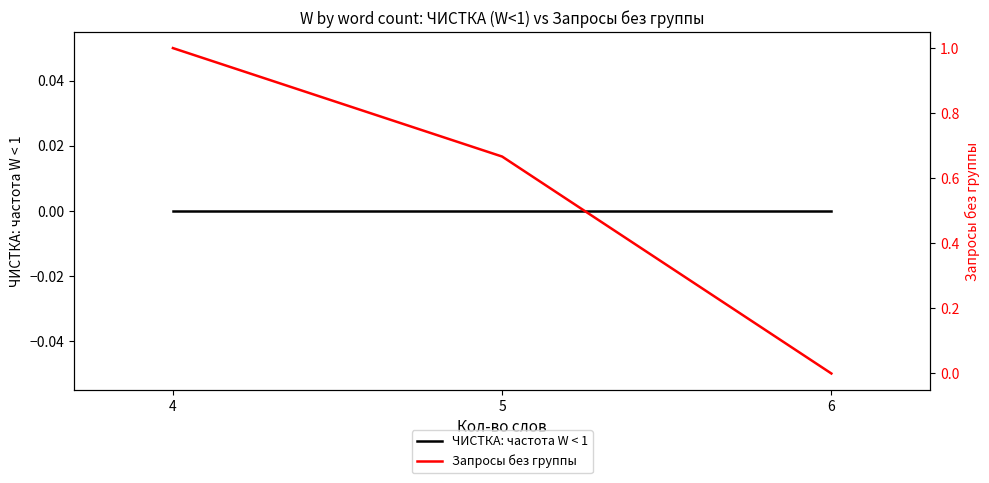

The Запросы без группы series shows 1.5 at 4. True or false?

False